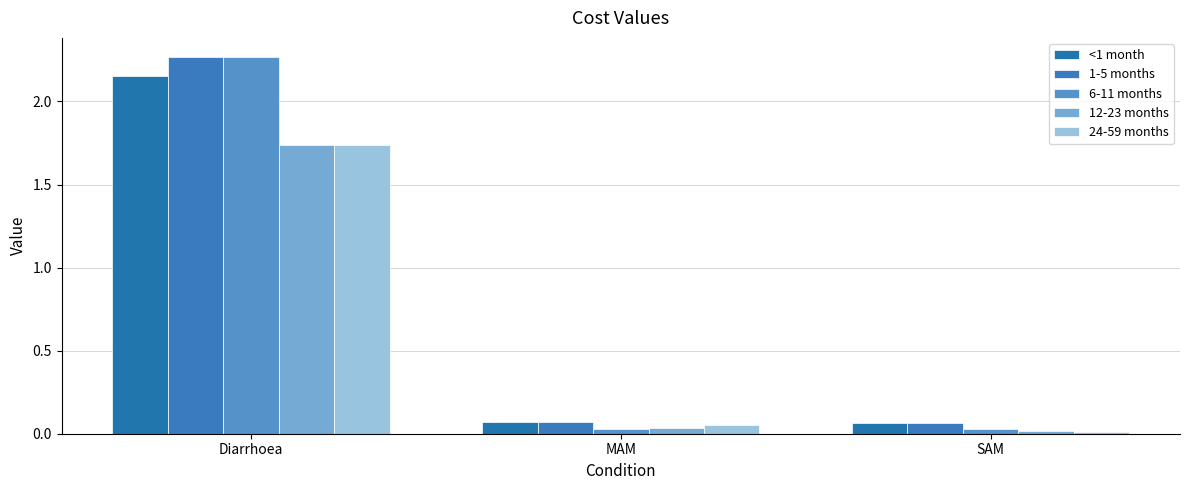

What is the difference between the maximum and minimum values in the 6-11 months series?

2.2